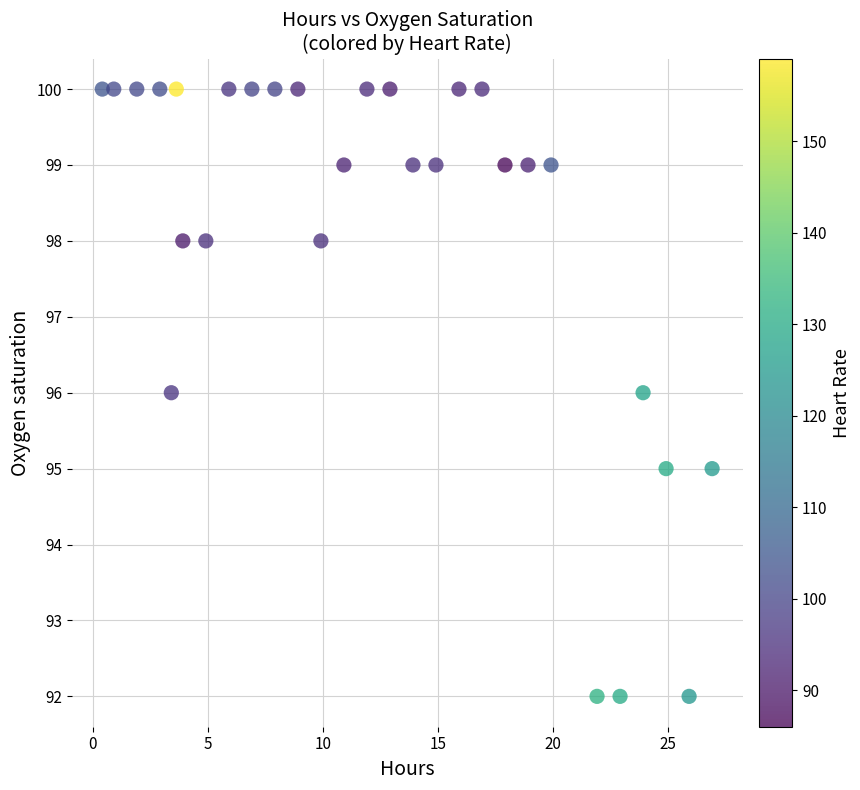

What is the range of Y values (max minus min)?

8